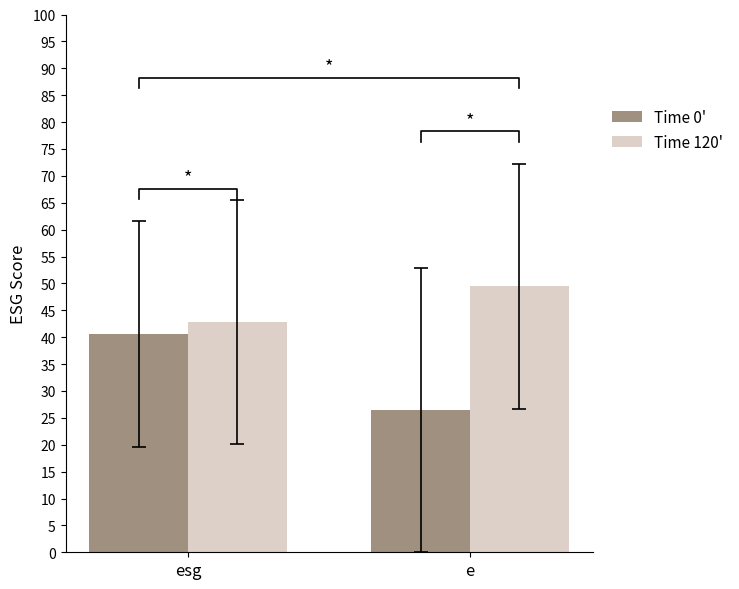

What is the lowest value of the Time 0' series?

26.4